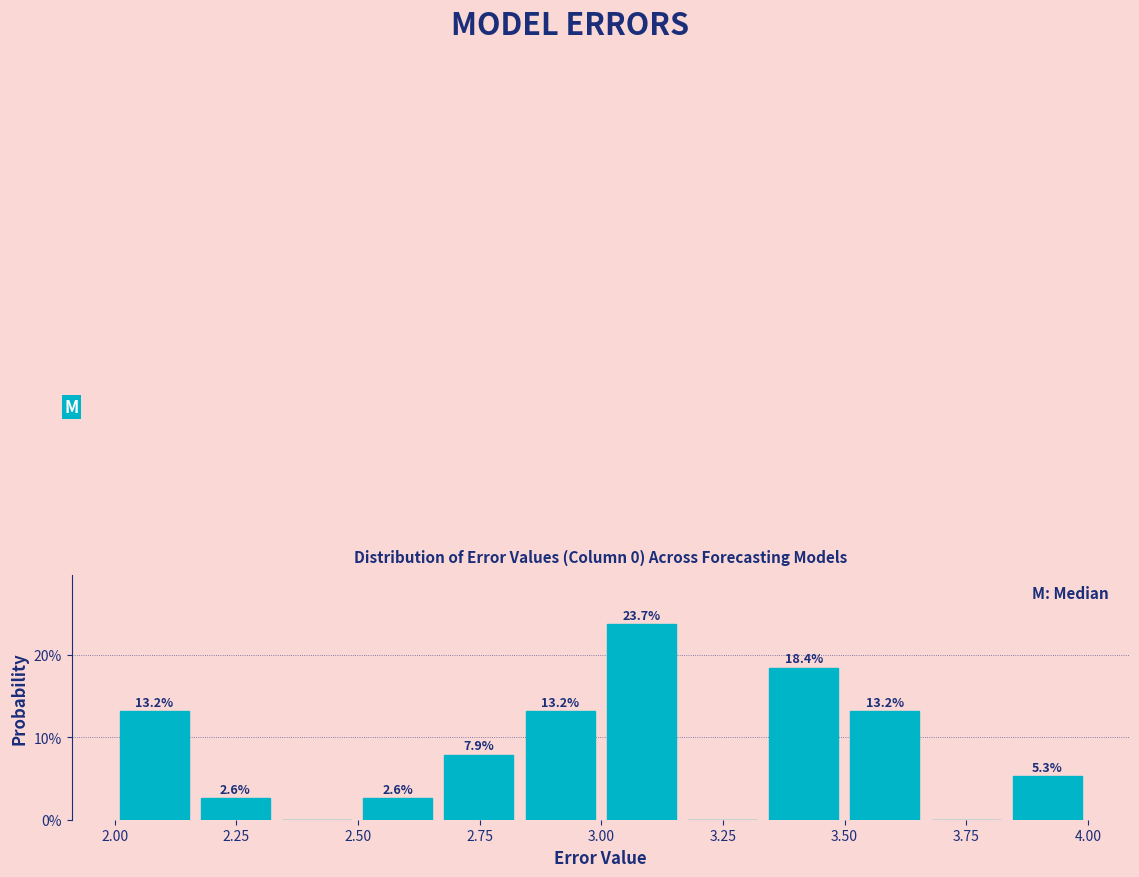

Read against the x-axis, roughly where is the centre of the tallest bar?

3.10